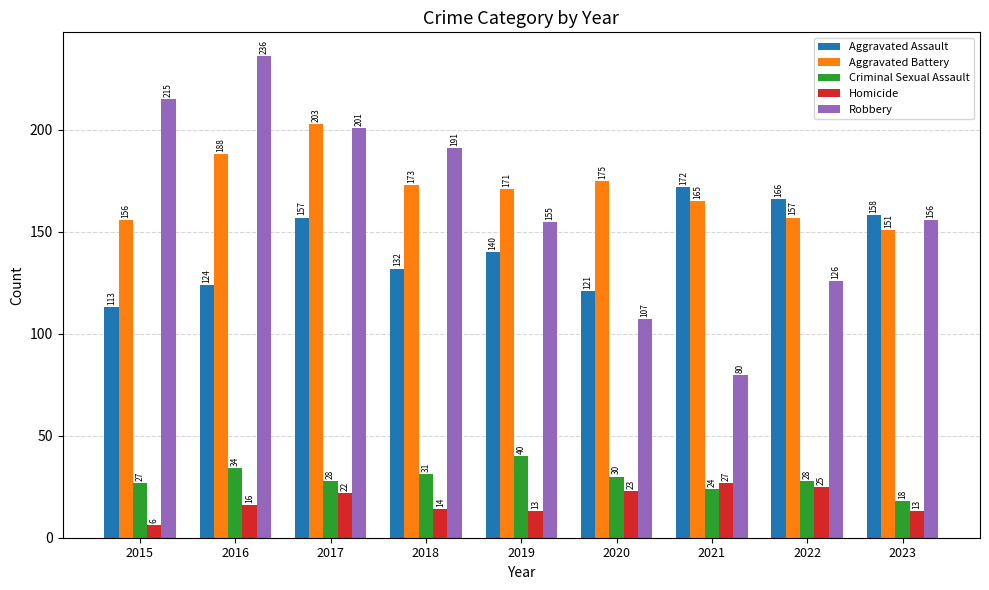

How many bars are there in each group?

5